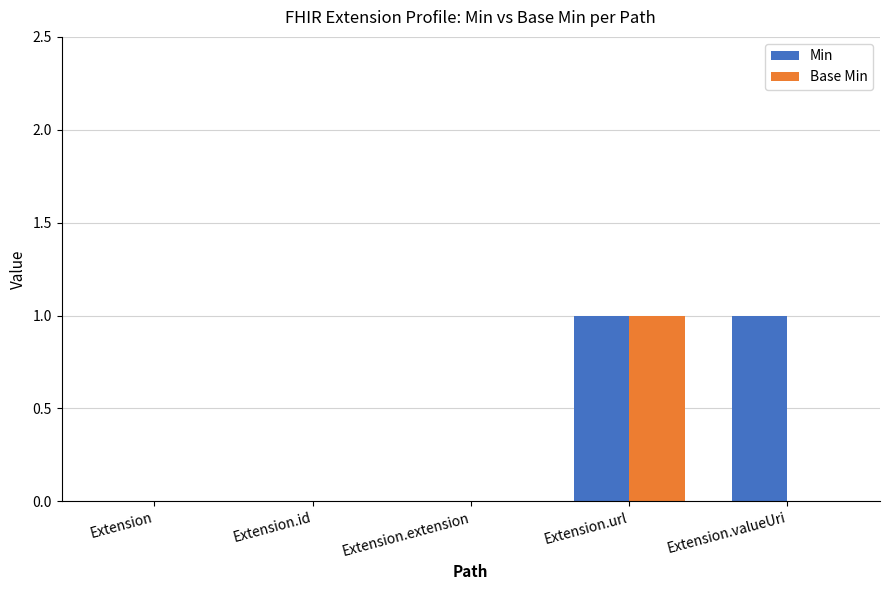

The value of Min at Extension.url is 2. True or false?

False